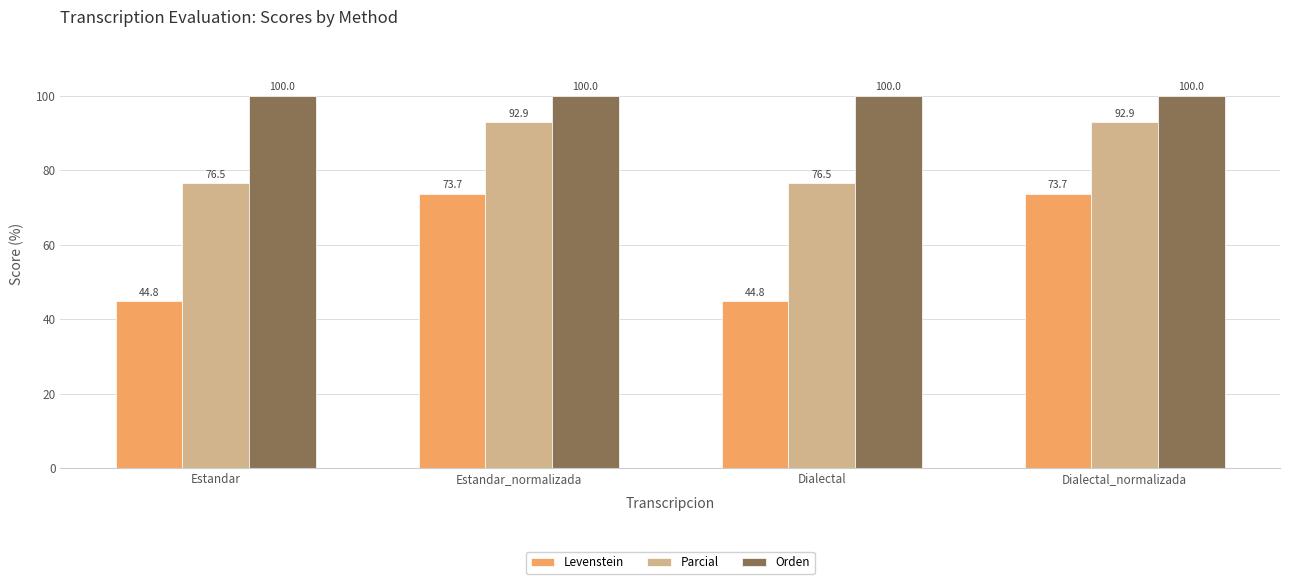

Reading right to left, extract all data points from this chart.

Levenstein: 73.7	44.8	73.7	44.8
Parcial: 92.9	76.5	92.9	76.5
Orden: 100.0	100.0	100.0	100.0